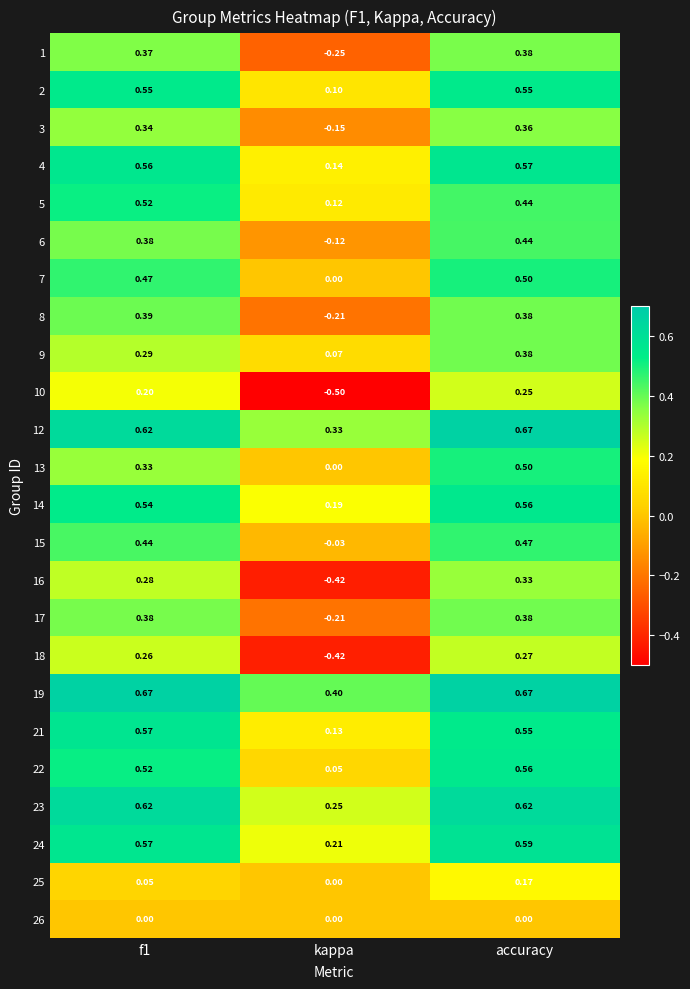

How many categories are shown in the chart?

3